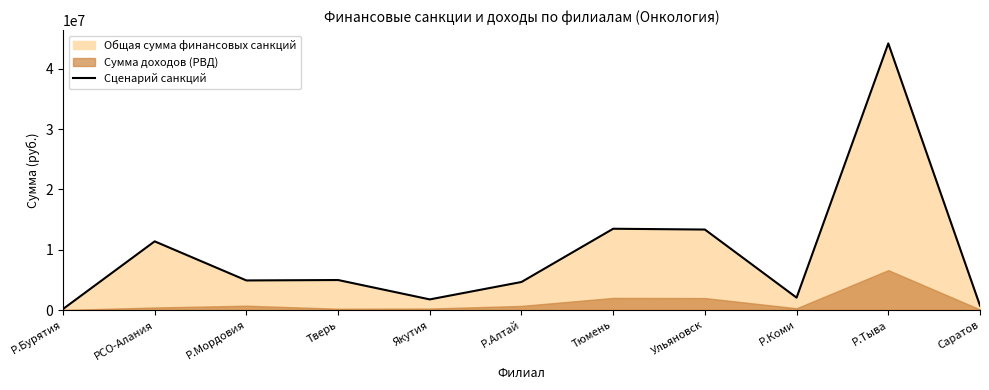

What is the change in value from Тверь to Тюмень?

+8500028.6